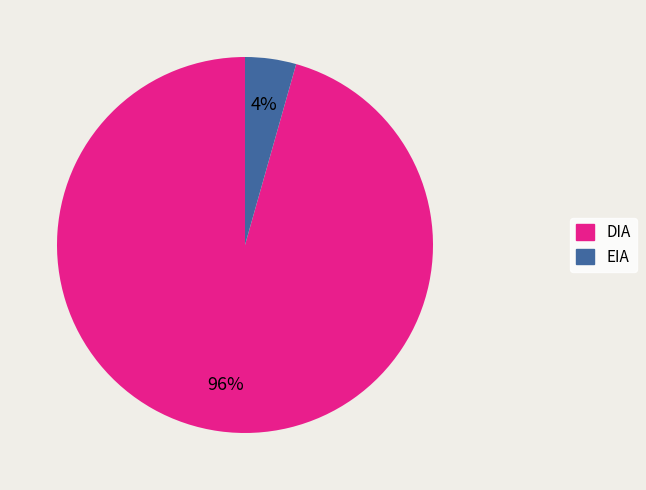

The EIA slice represents 12% of the pie. True or false?

False